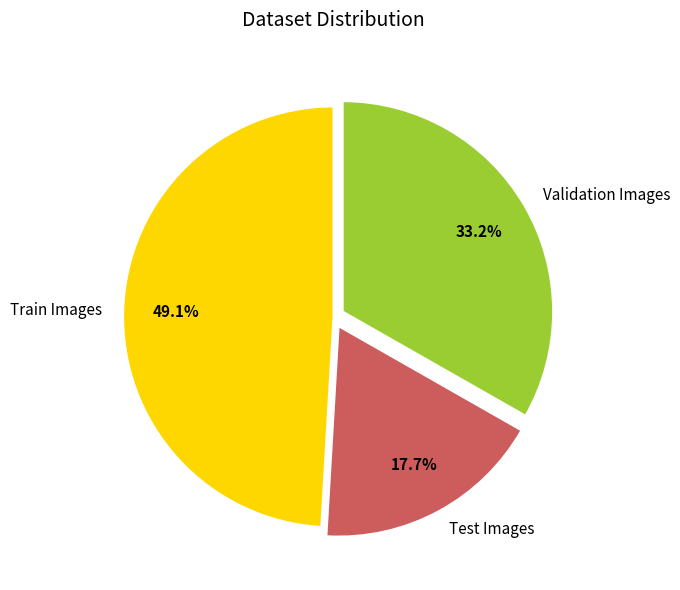

What is the ratio of the value at Test Images to the value at Validation Images?

0.5